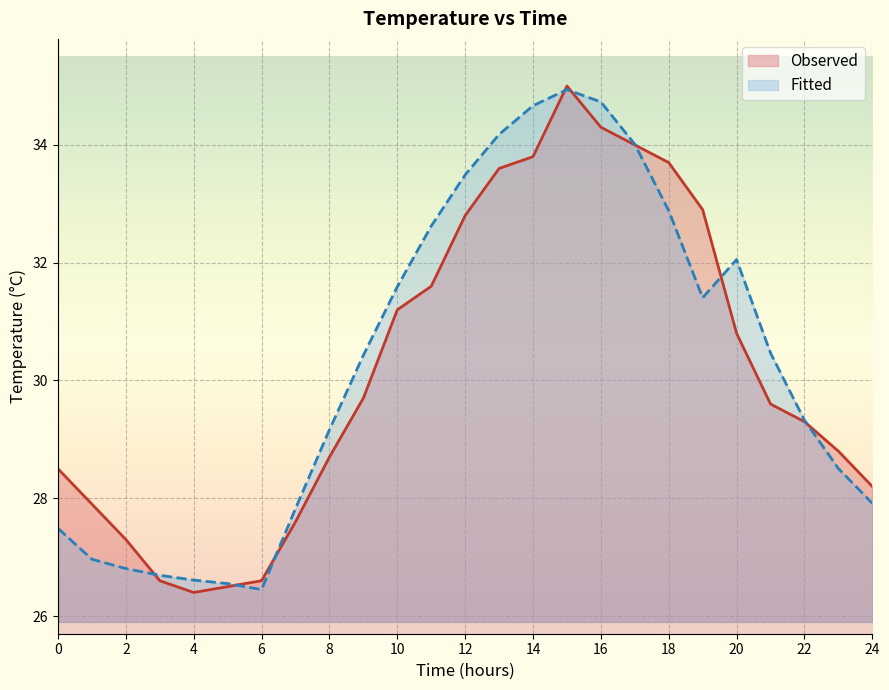

Is the value of Observed at 4 greater than the value of Fitted at 13?

No